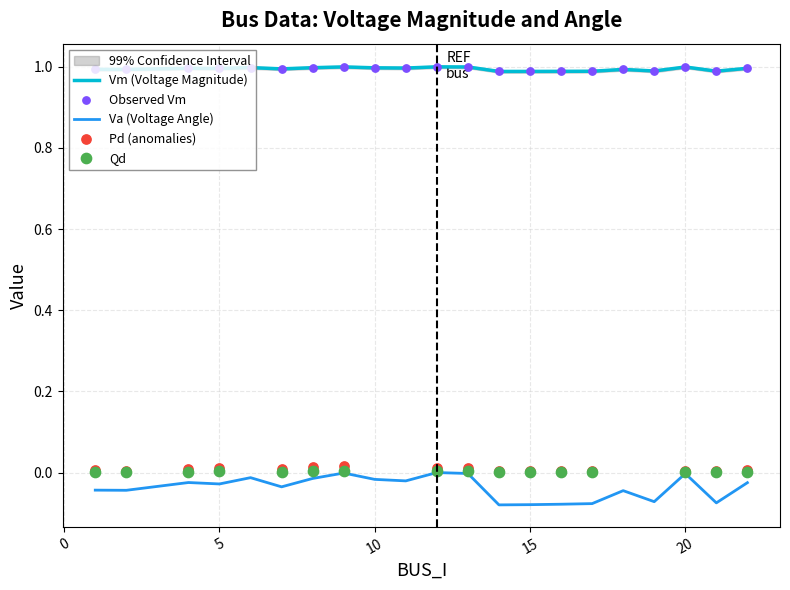

At how many categories does at least one series exceed 0?

21